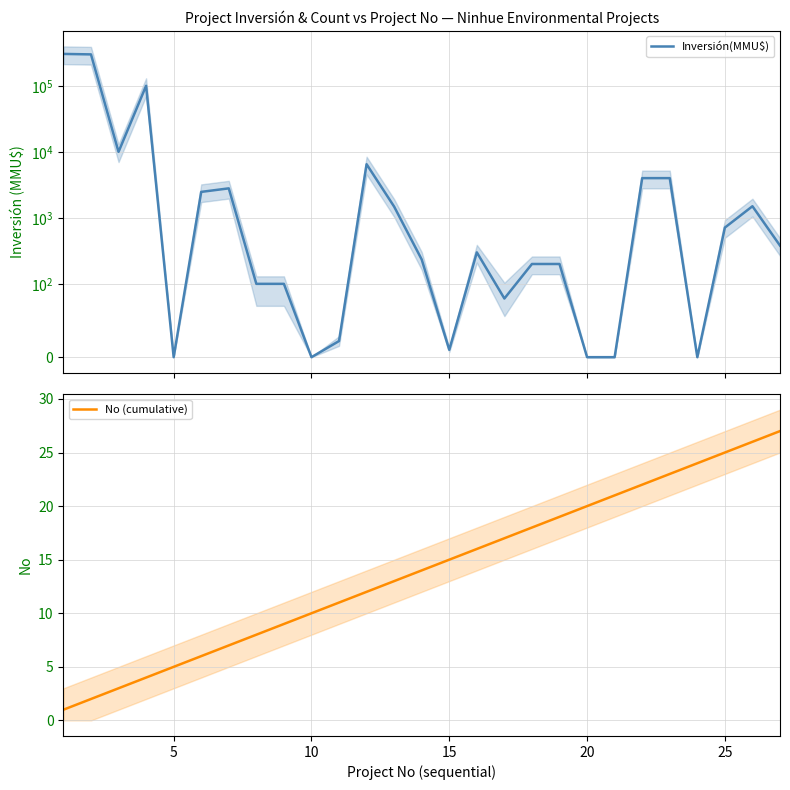

What is the maximum value shown in the chart?

305000